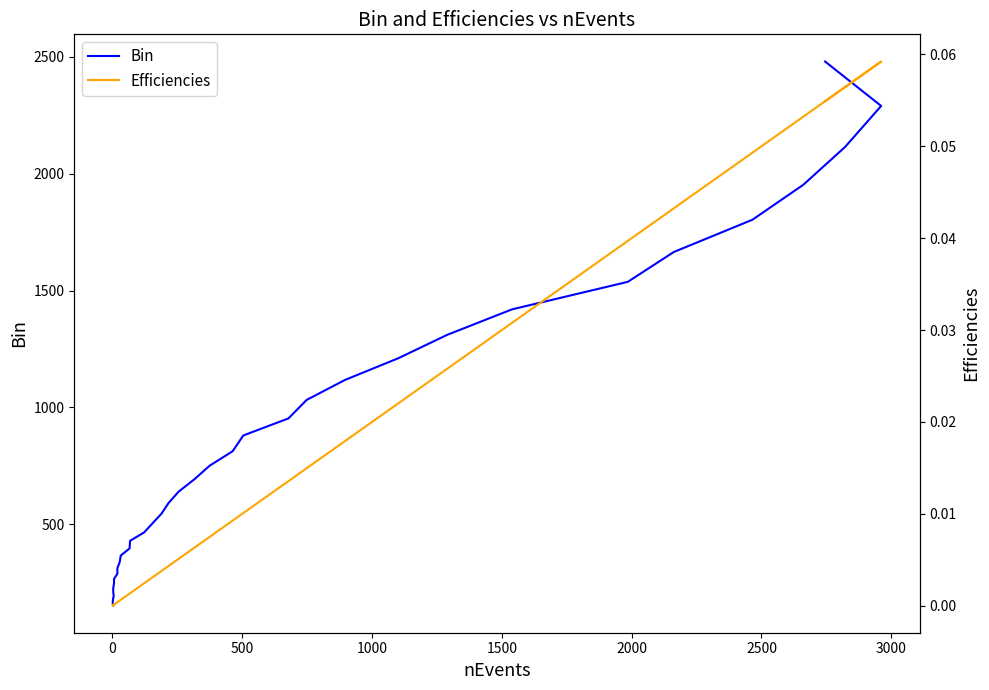

How many data points in Bin are above 639?

18